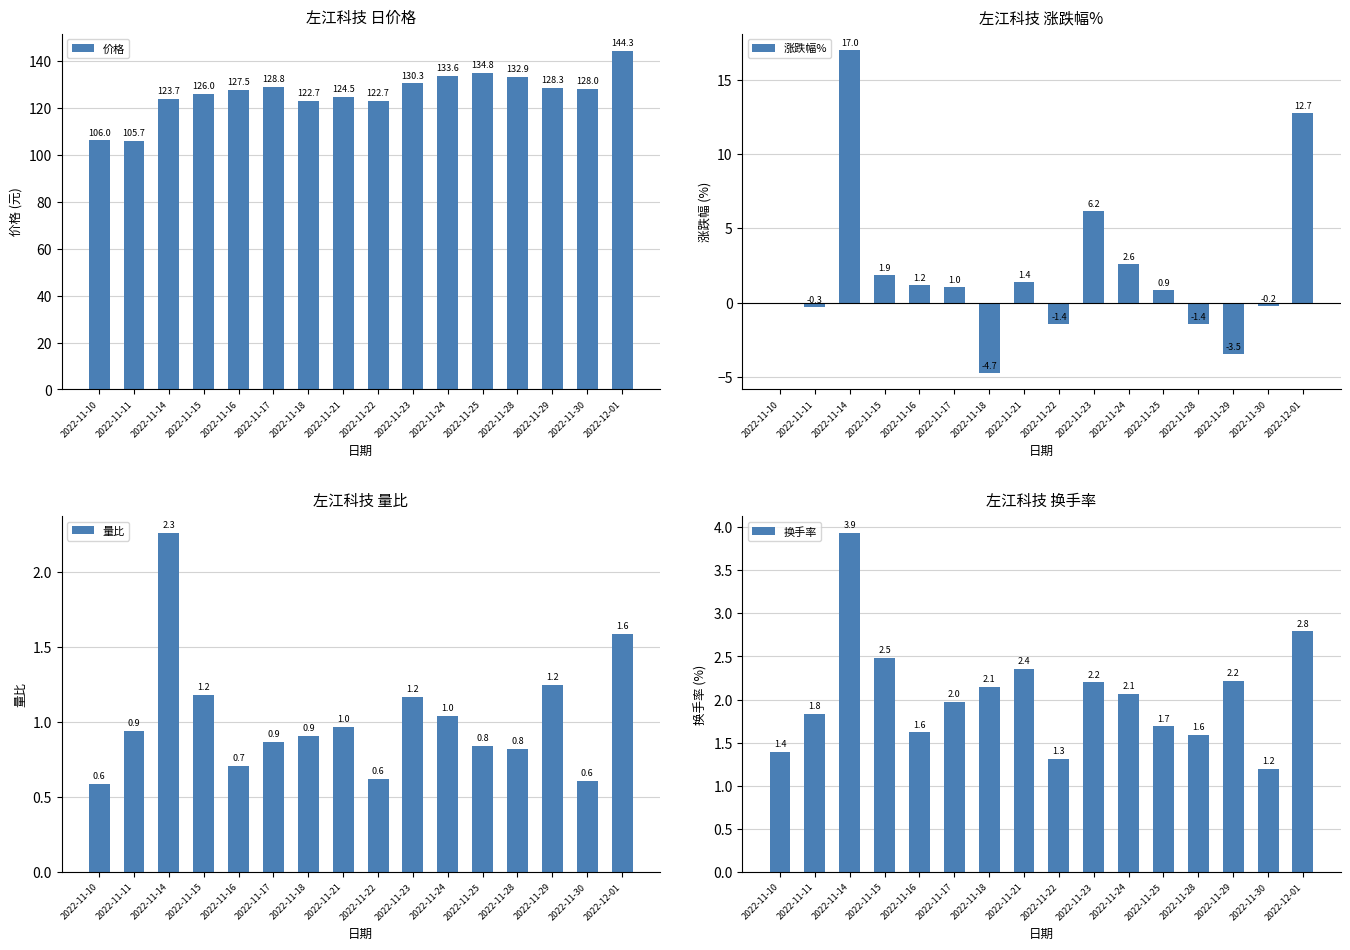

What is the greatest value displayed?

144.3